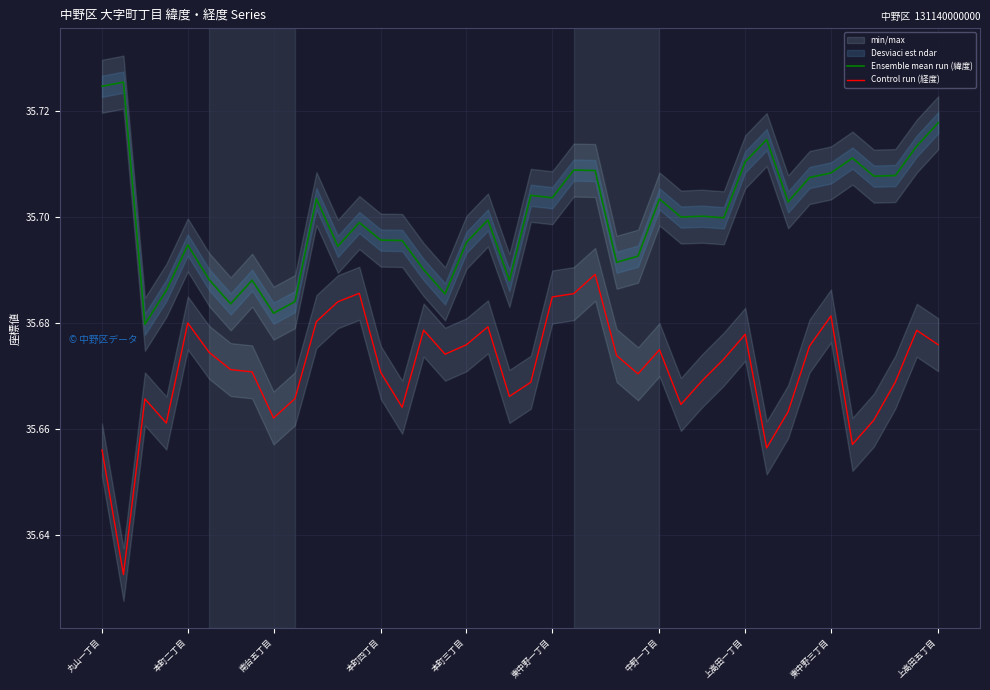

Is it true that Ensemble mean run (緯度) equals 20.1 at 本町二丁目?

False